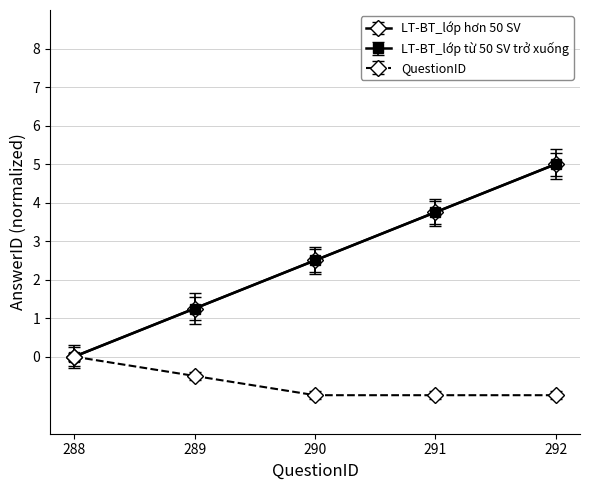

Does the chart have visible grid lines?

Yes